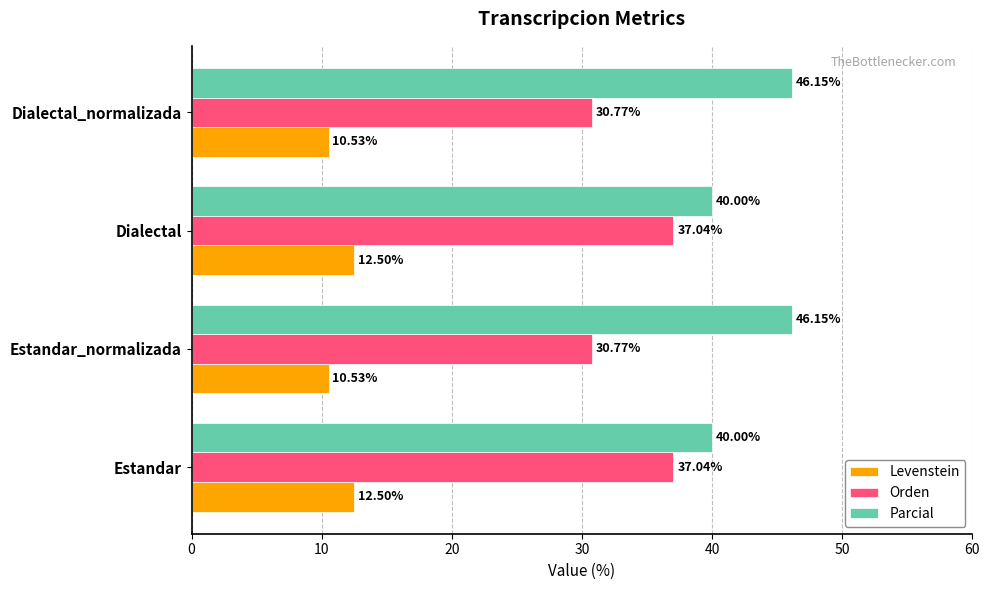

What is the sum of all Parcial values?

172.3